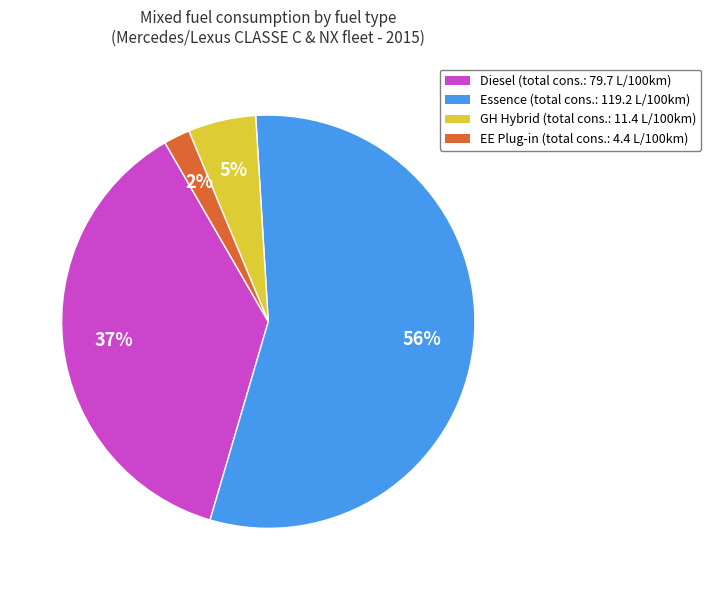

To the nearest percent, what portion does EE represent?

2%